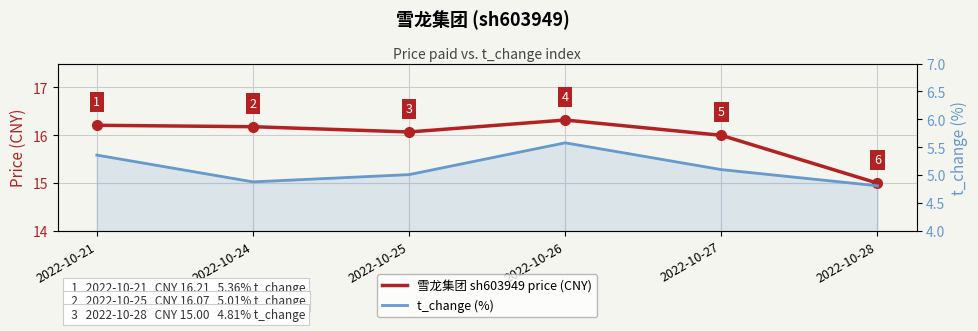

True or false: t_change (%) has a value of 1.0 at 2022-10-24.

False